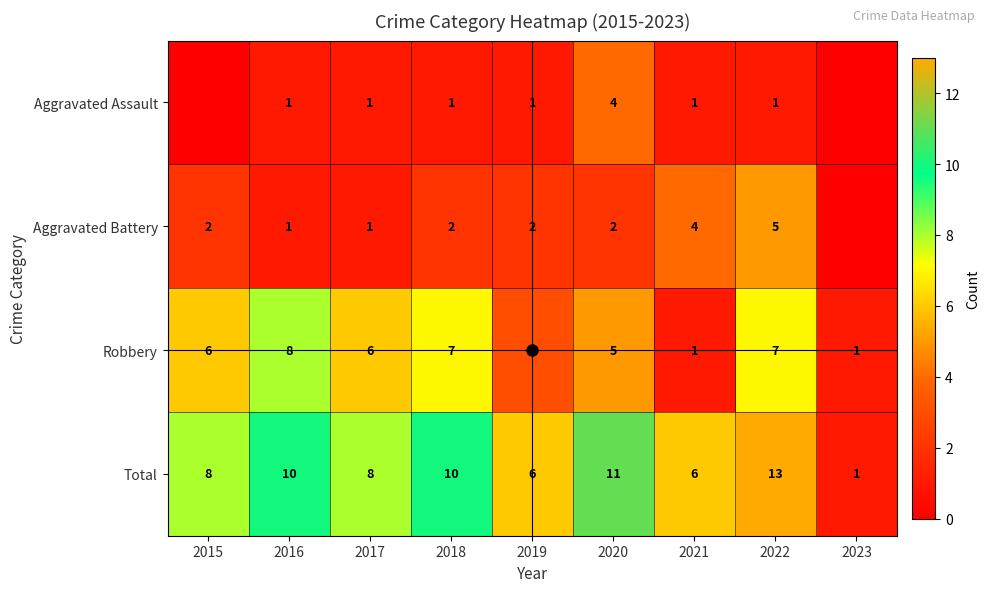

Count the Robbery values in the range 3 to 7.

6